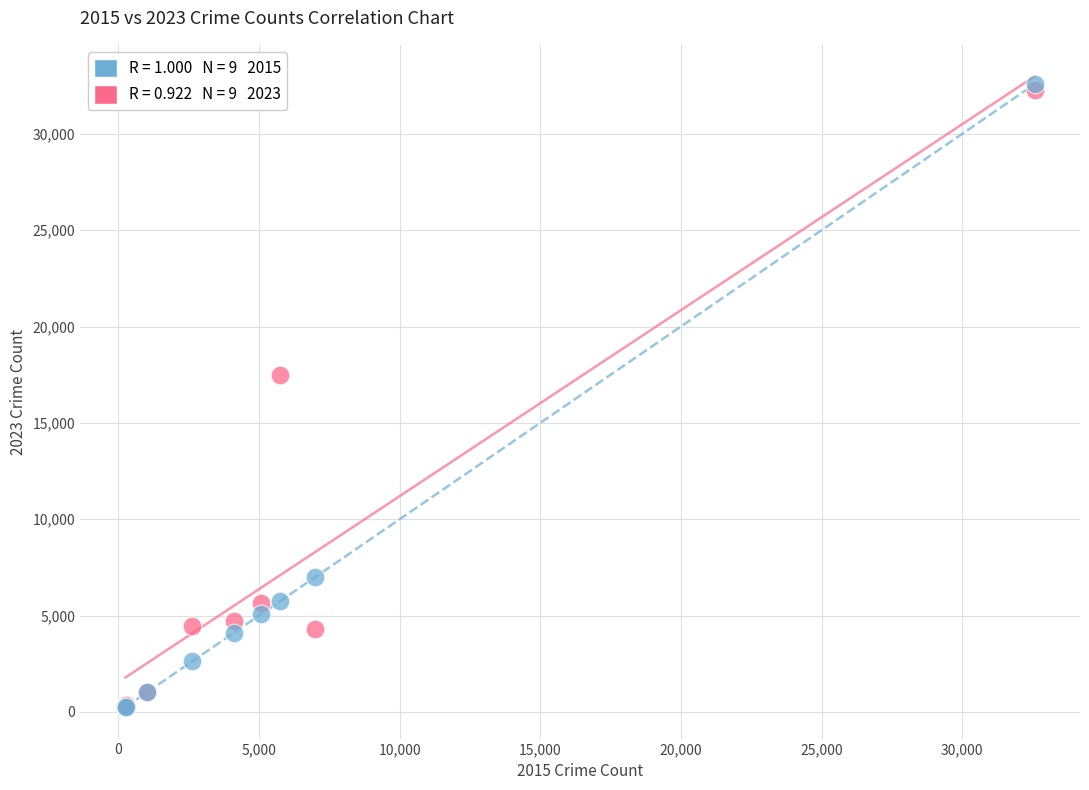

Across all series, what Y value is closest to 16412?

17488